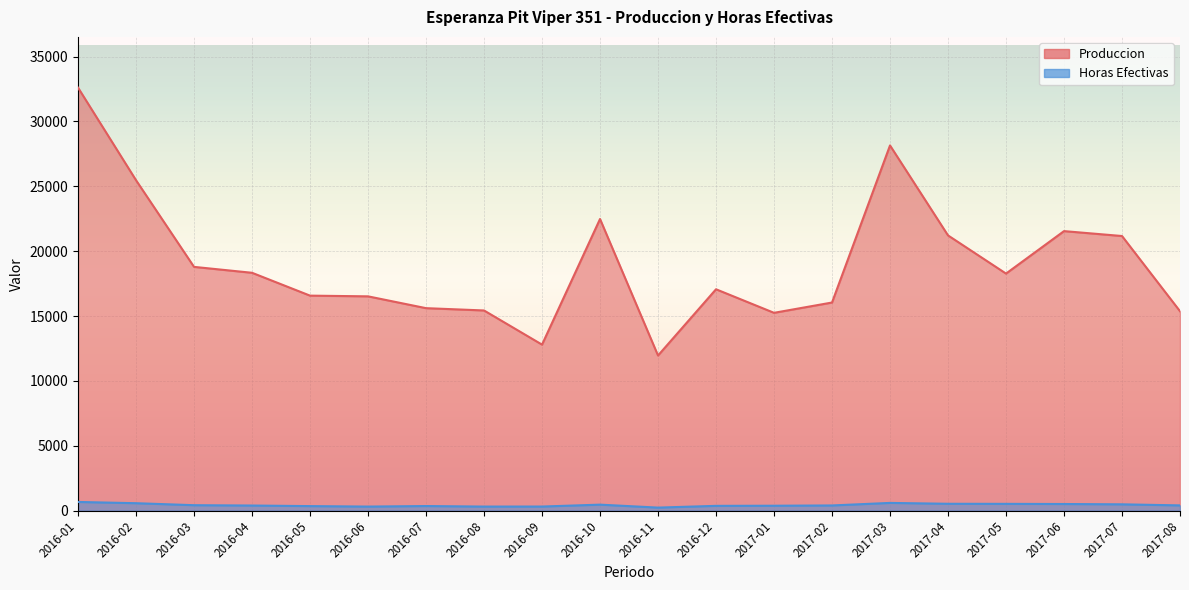

What is the difference between the Horas Efectivas values at 2016-03 and 2017-08?

15.4